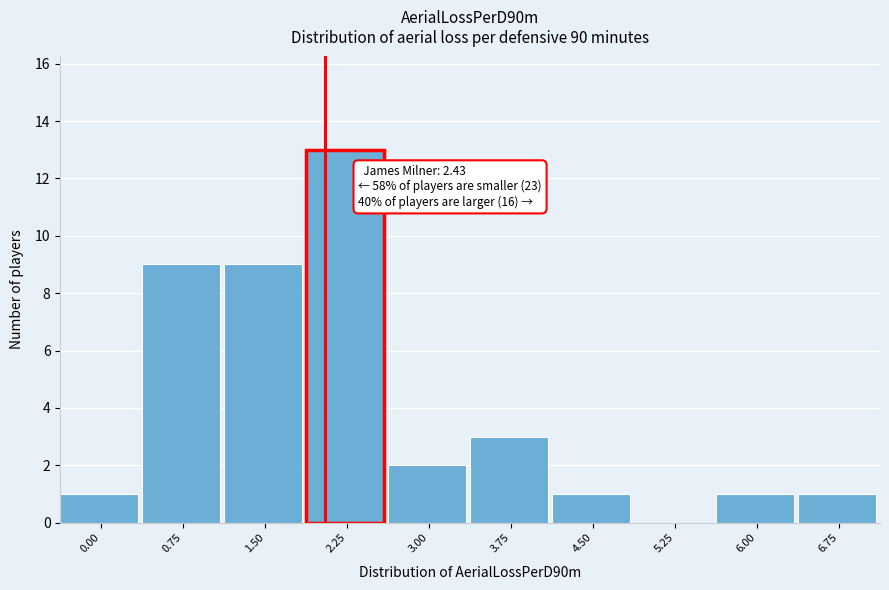

Reading left to right, extract all data points from this chart.

0.00=1	0.75=9	1.50=9	2.25=13	3.00=2	3.75=3	4.50=1	5.25=0	6.00=1	6.75=1